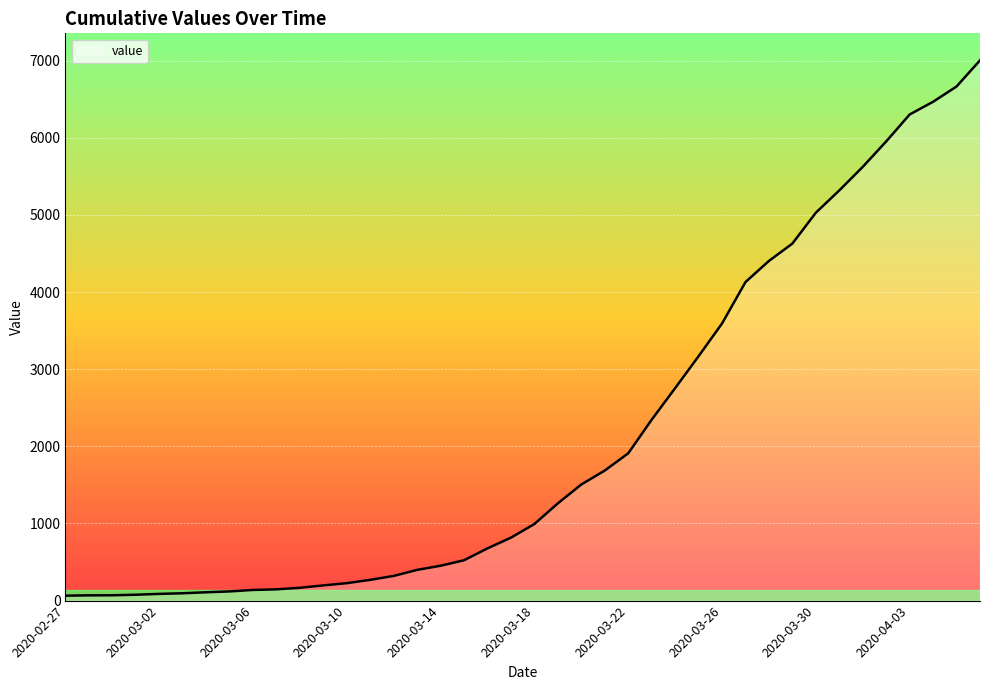

What is the difference between the maximum and minimum values?

6939